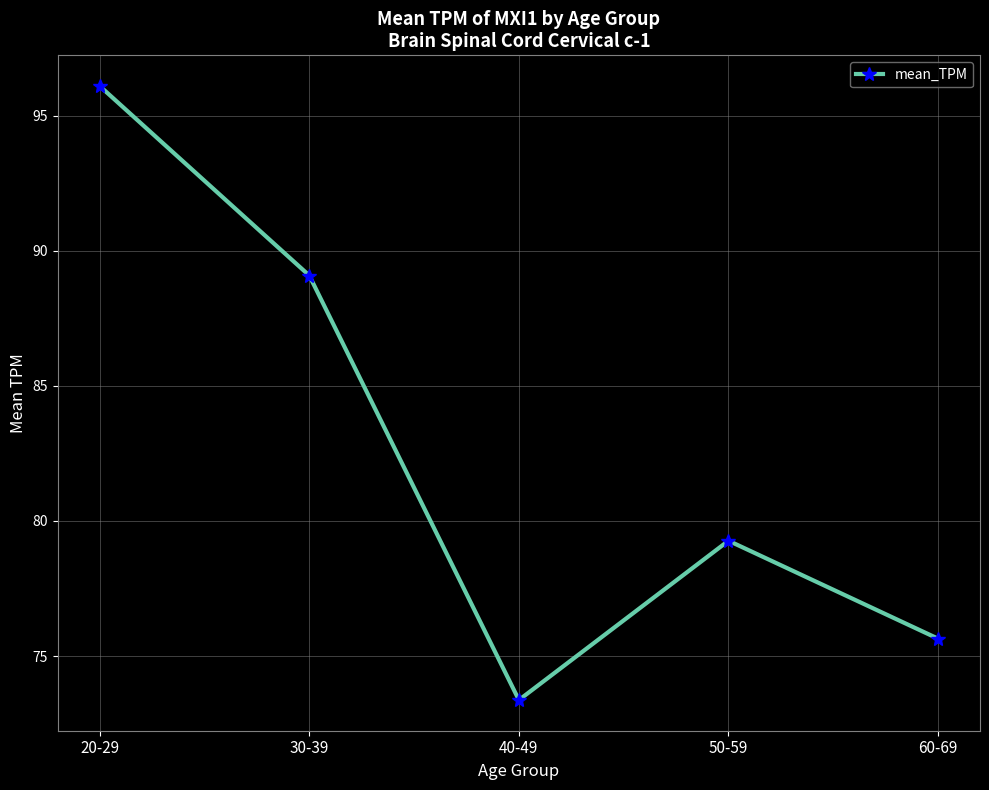

What position from the right is 30-39?

4